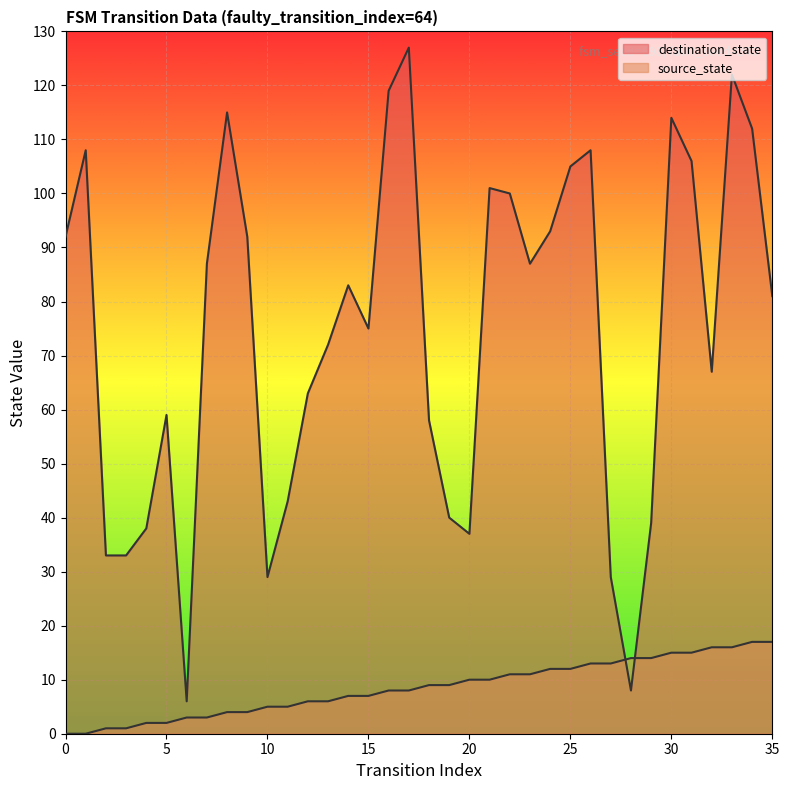

What is the value of the source_state point at the 33rd from the left?

16